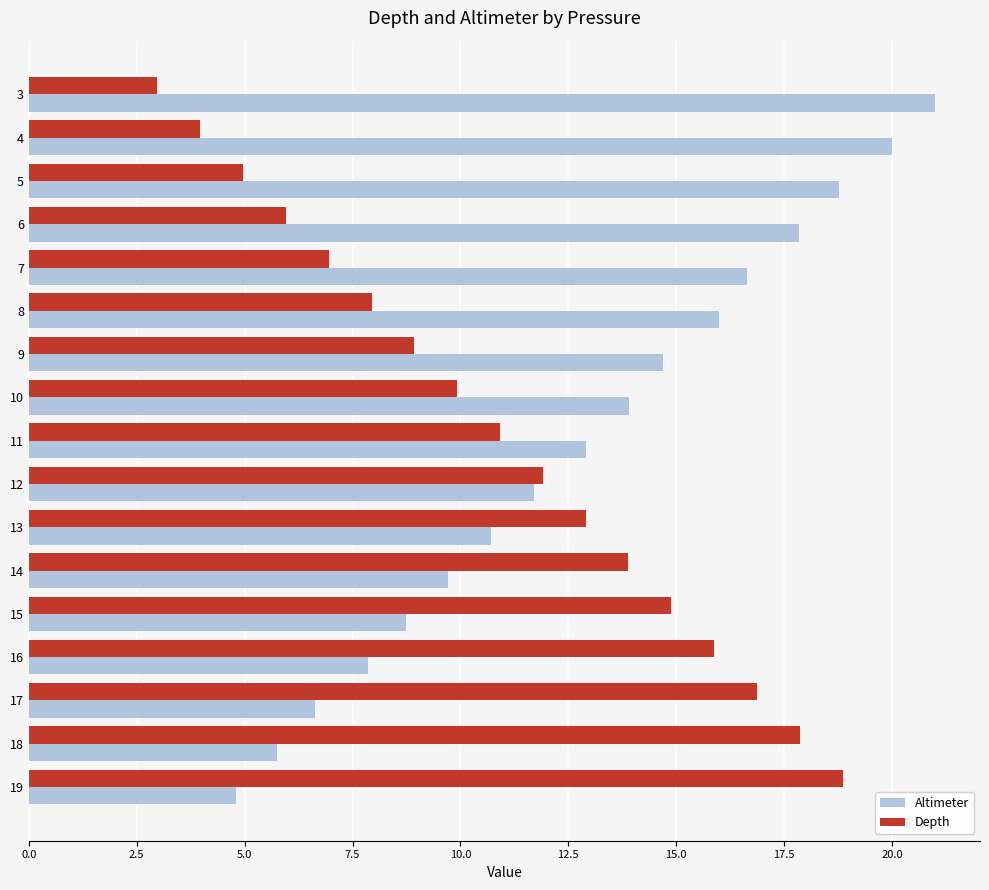

List the series in order of their peak value, lowest first.

Depth, Altimeter